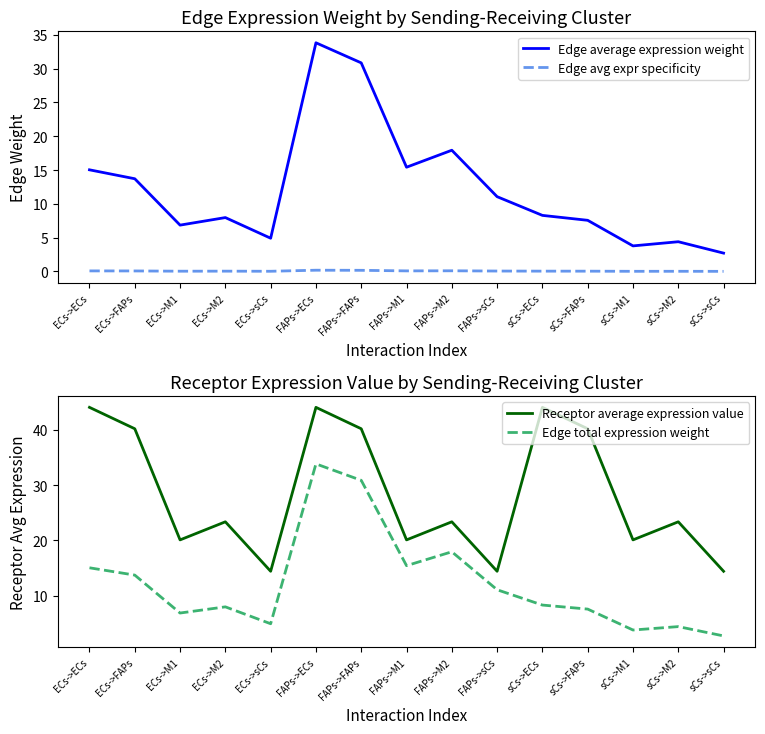

How many distinct data groups are displayed?

4